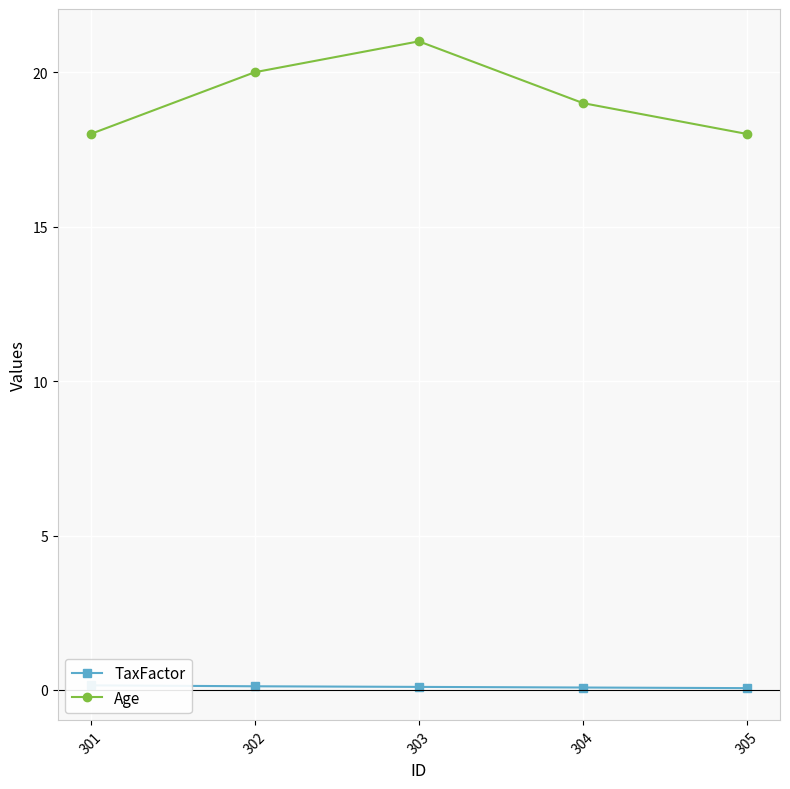

The TaxFactor series shows 0.2 at 301. True or false?

False